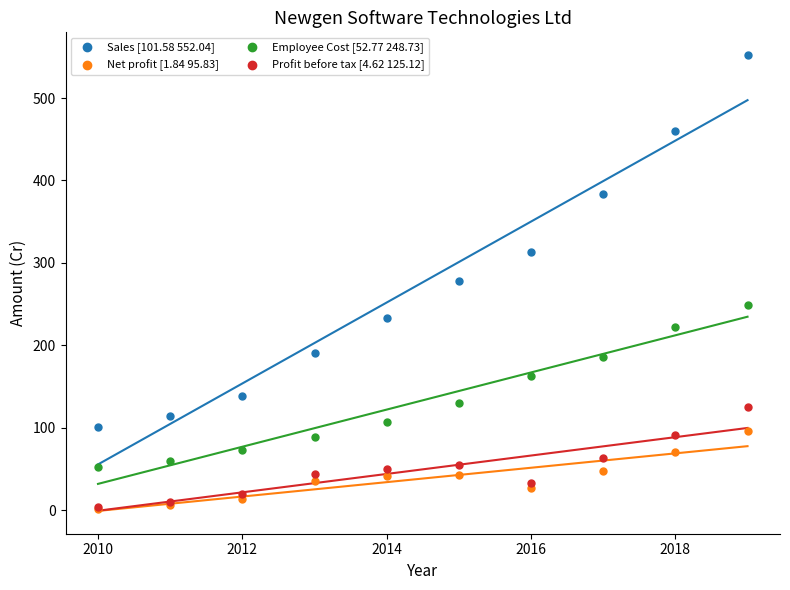

What are all the series names shown in the legend?

Sales [101.58 552.04], Net profit [1.84 95.83], Employee Cost [52.77 248.73], Profit before tax [4.62 125.12]